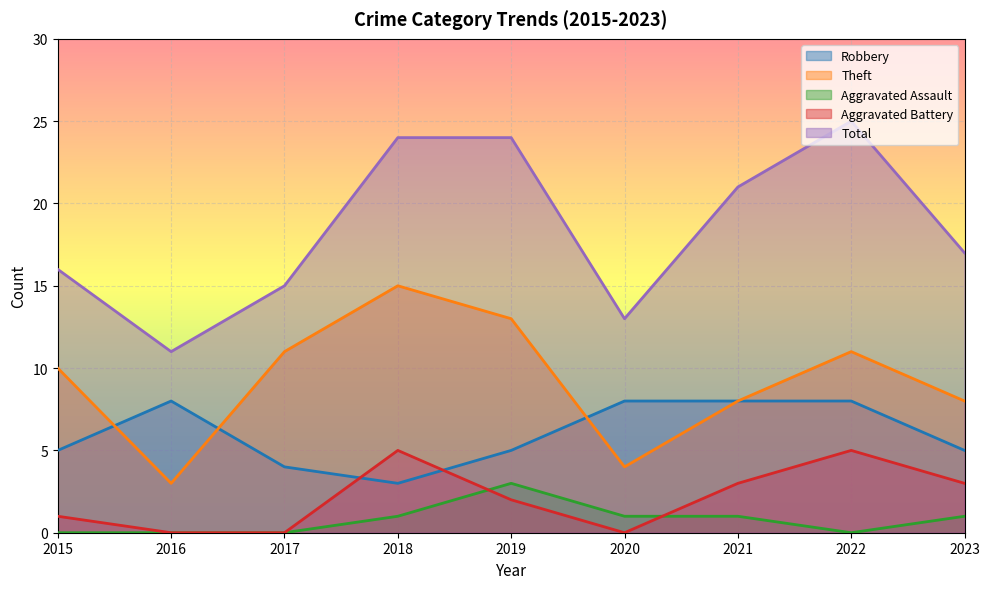

How many times do Aggravated Battery and Robbery cross each other?

2